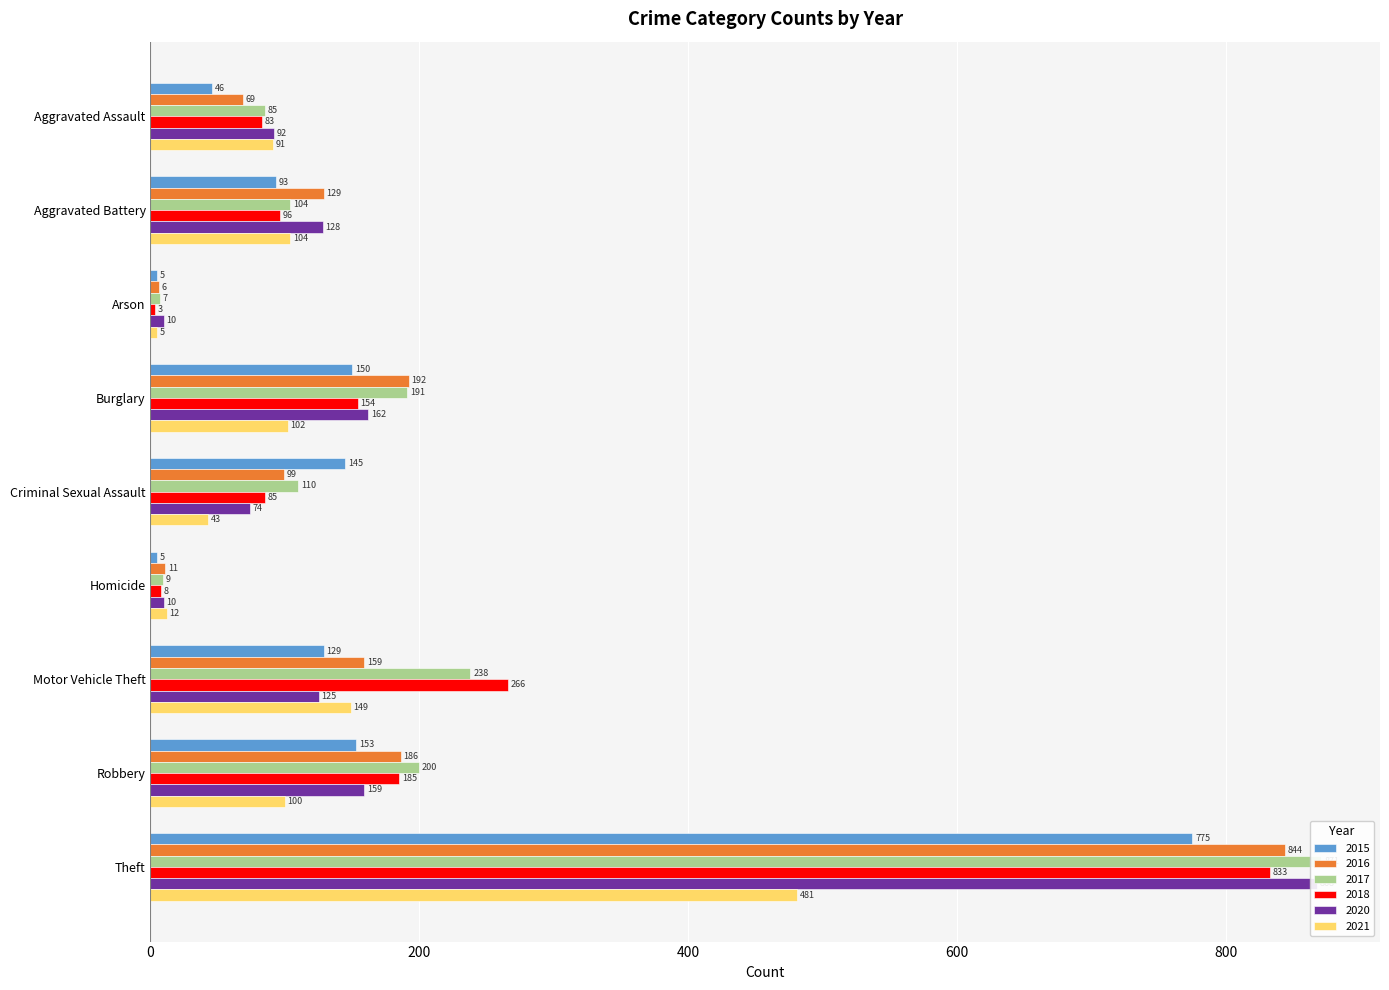

Which has a higher value, Motor Vehicle Theft or Aggravated Battery?

Motor Vehicle Theft